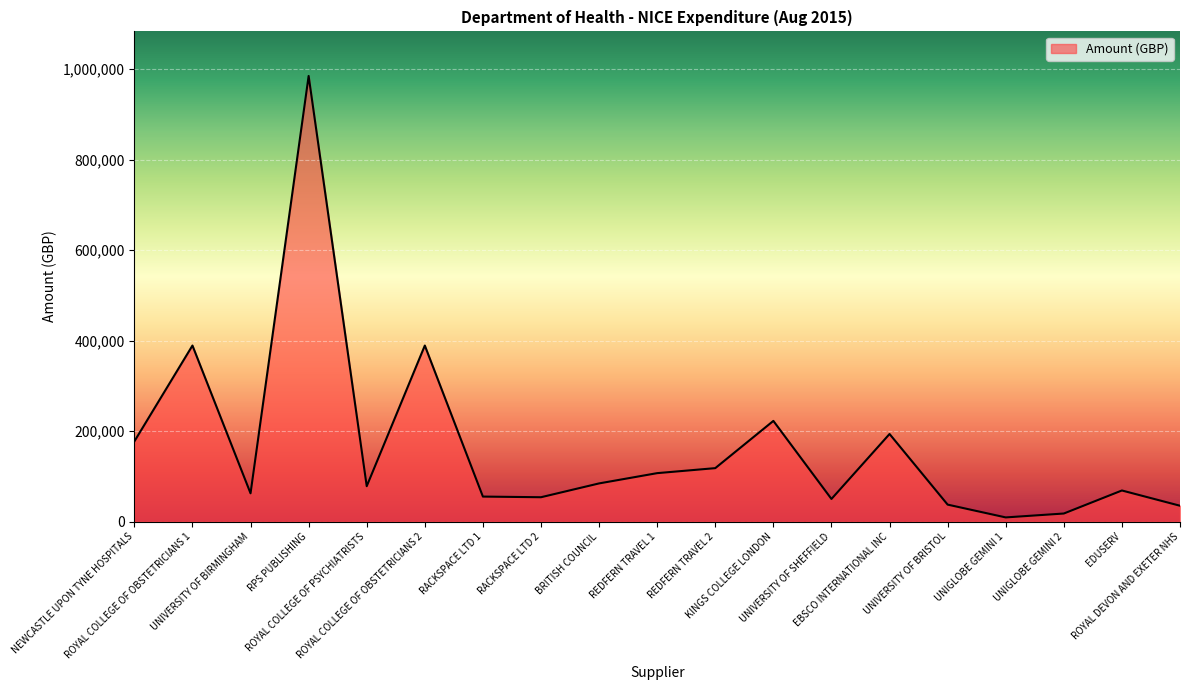

What position from the left is REDFERN TRAVEL 2?

11